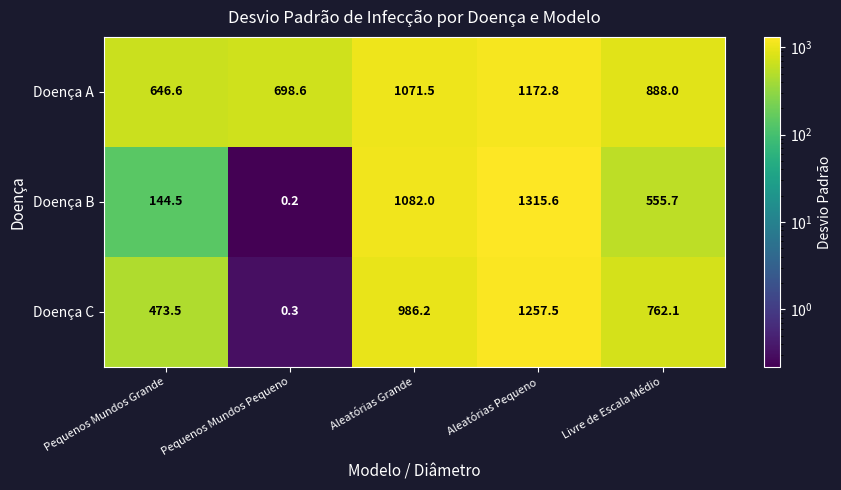

Which series has the largest total across all categories?

Doença A